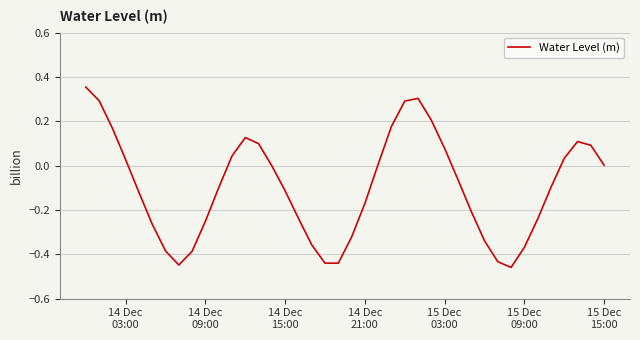

Does the chart display data point markers on the line(s)?

No